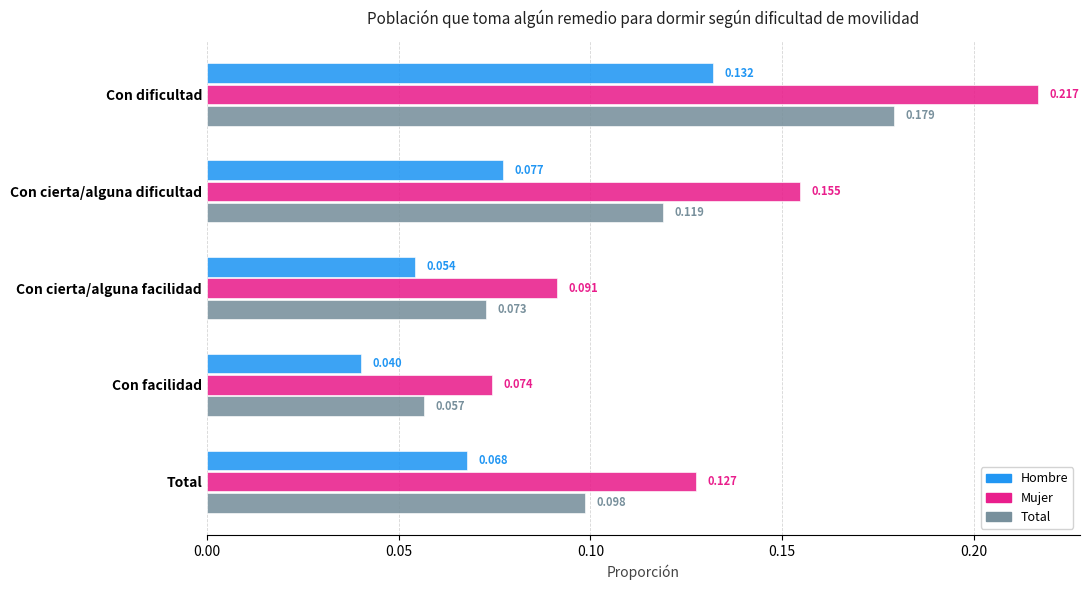

Which label corresponds to the largest value in the chart?

Con dificultad